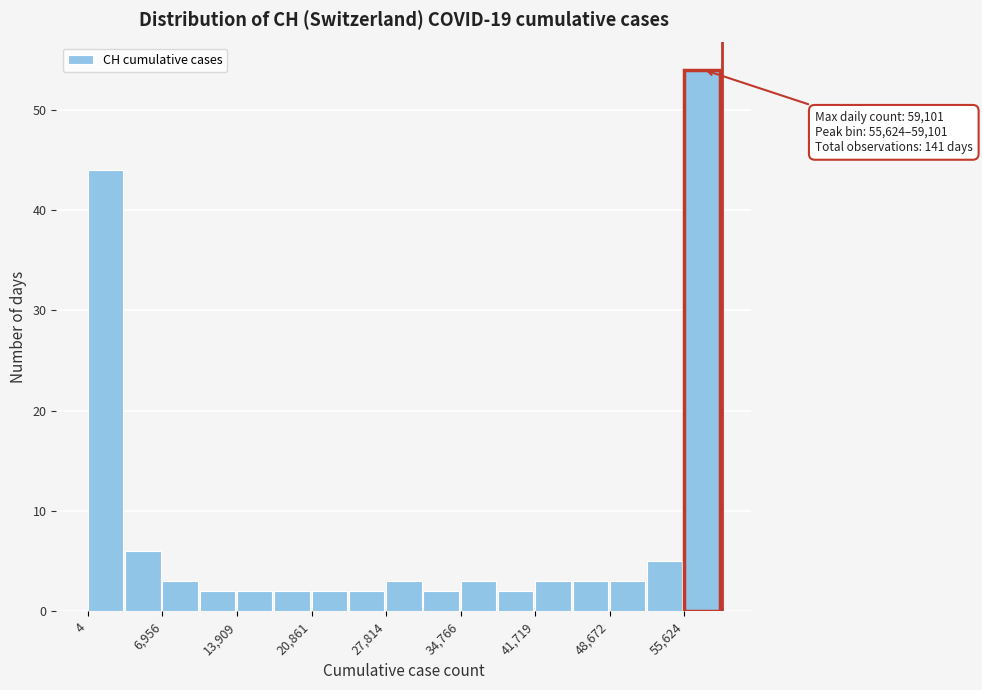

Around what value on the x-axis is the tallest bar? Give the approximate position of its centre, as read against the axis.

57000